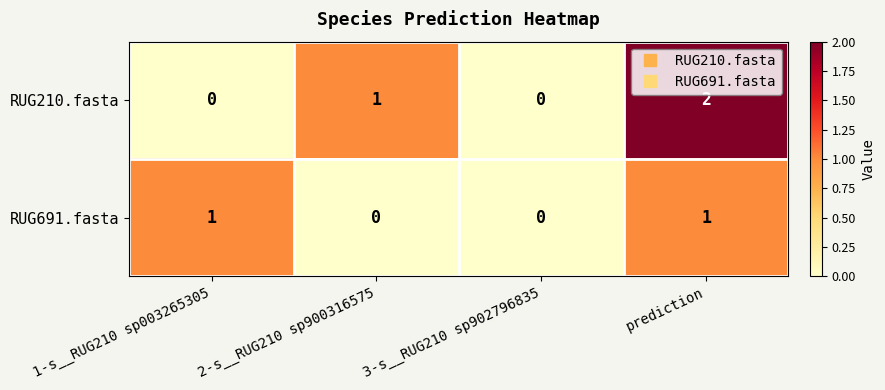

Is it true that RUG210.fasta equals 1 at 3-s__RUG210 sp902796835?

False